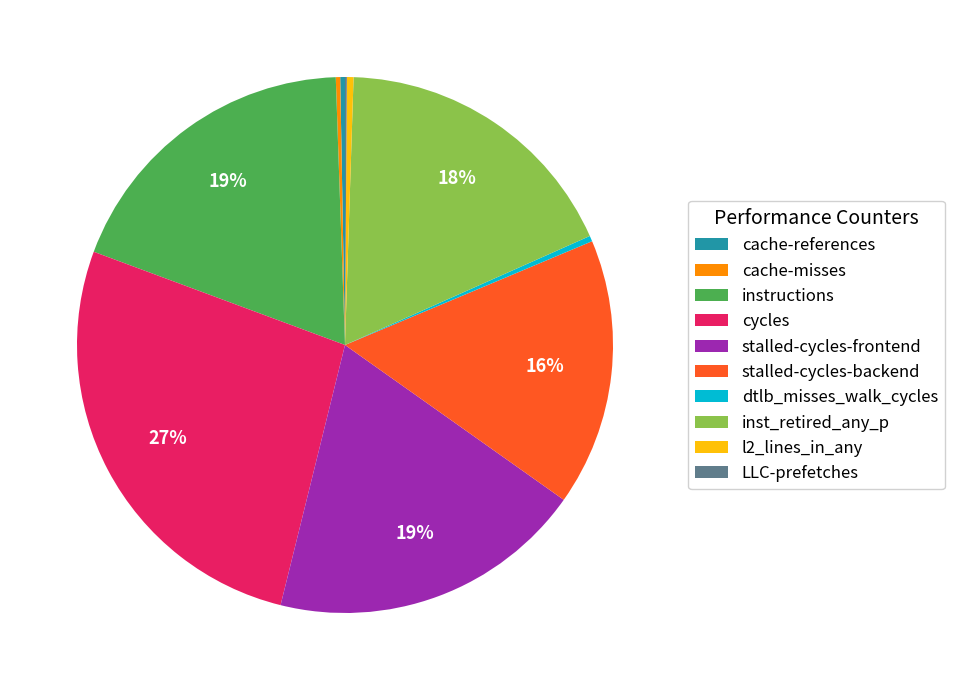

Is the sum of l2_lines_in_any and cycles greater than half?

No